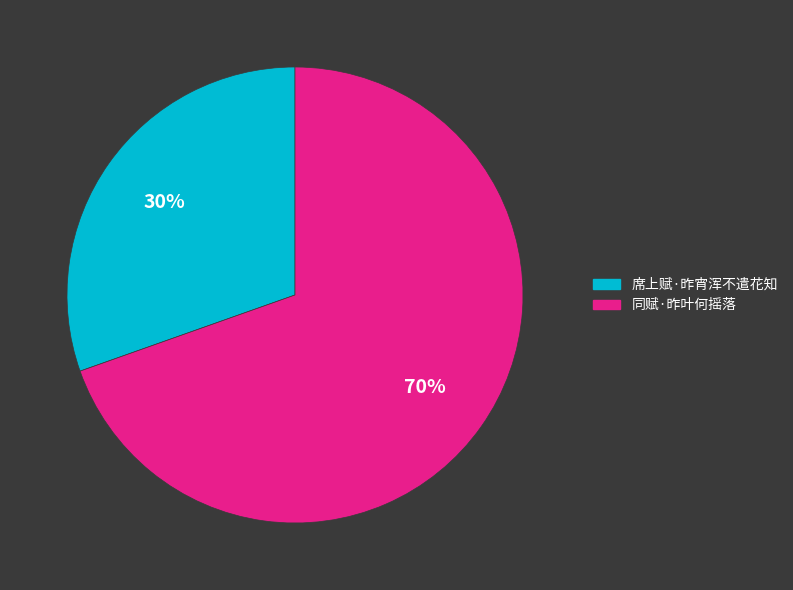

What is the majority slice?

同赋·昨叶何摇落